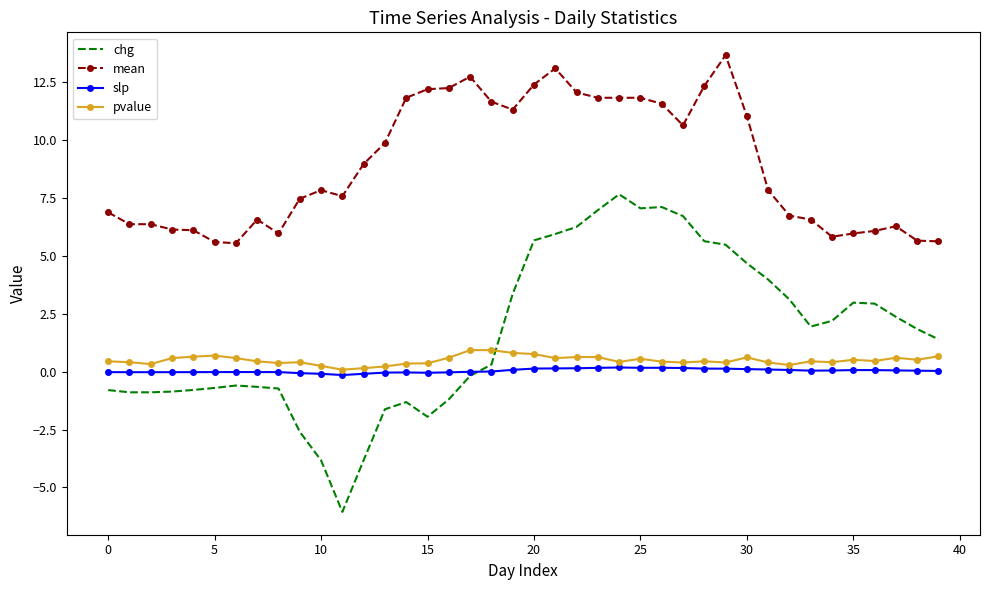

What is the difference between the maximum and minimum values in the pvalue series?

0.8